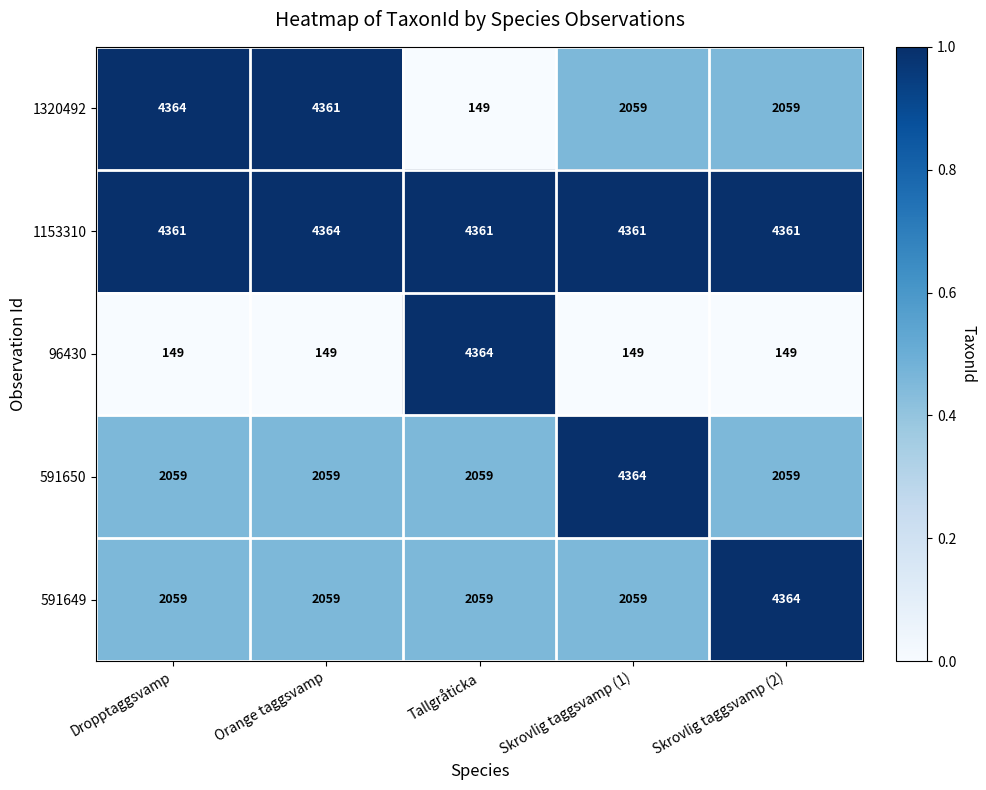

The 96430 series shows 4364 at Tallgråticka. True or false?

True